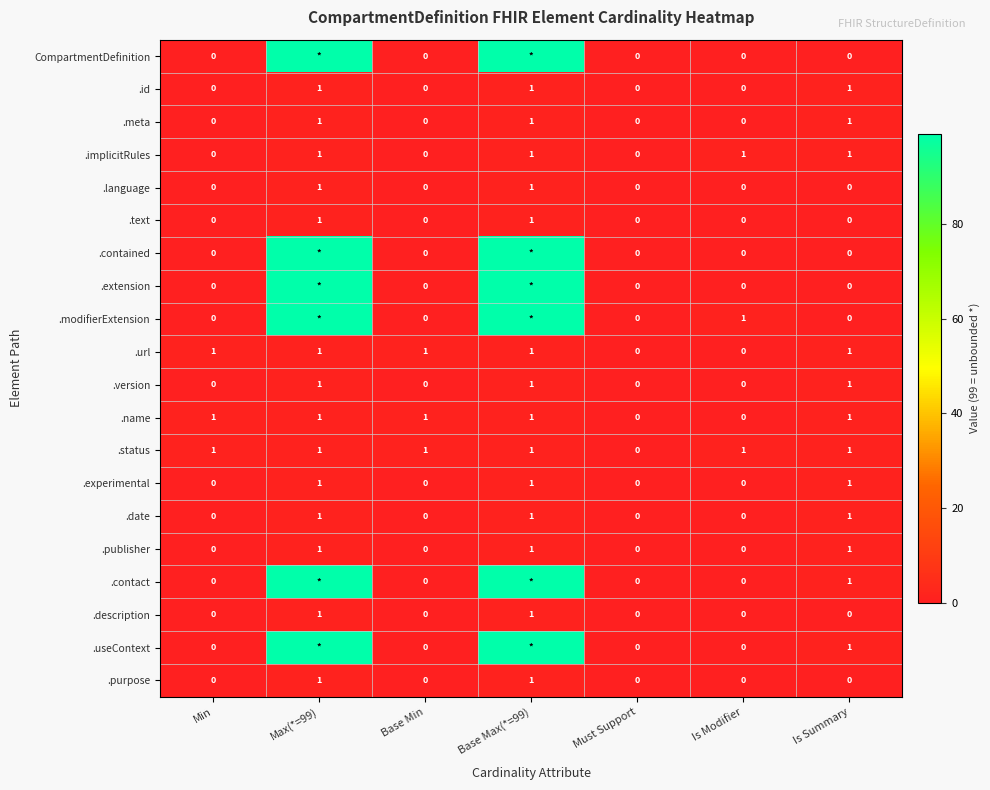

The value of .description at Base Min is 1. True or false?

False